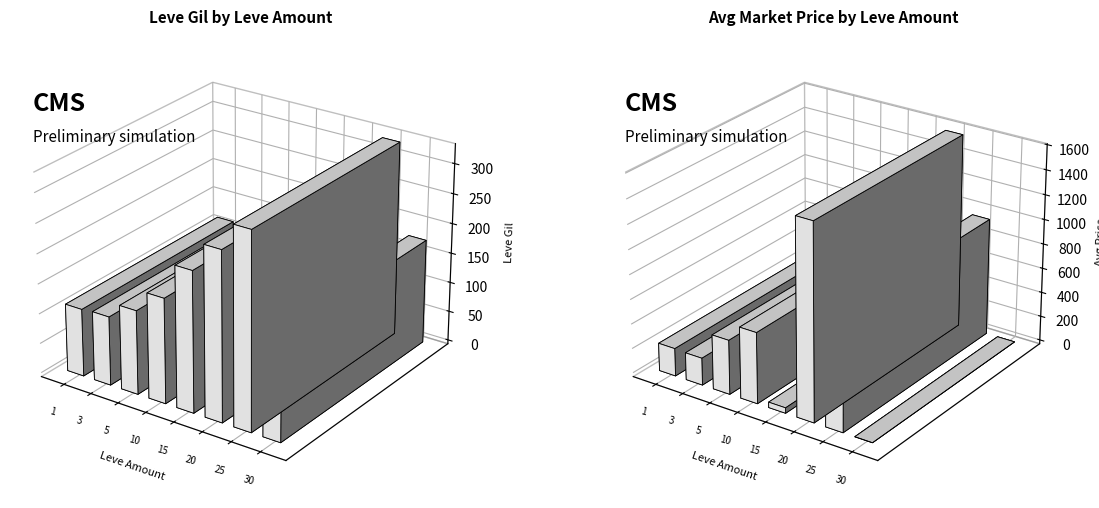

Which series changed the most between 3 and 15?

currentAveragePrice